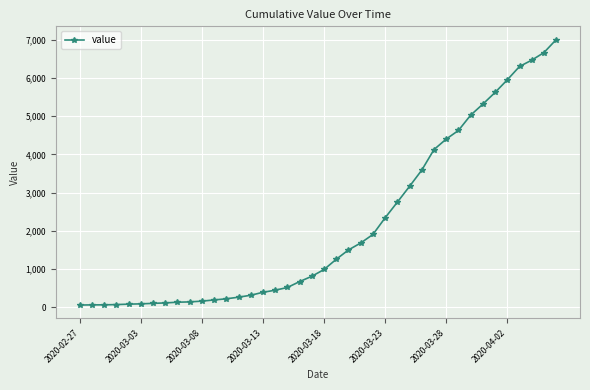

What is the greatest value displayed?

7003